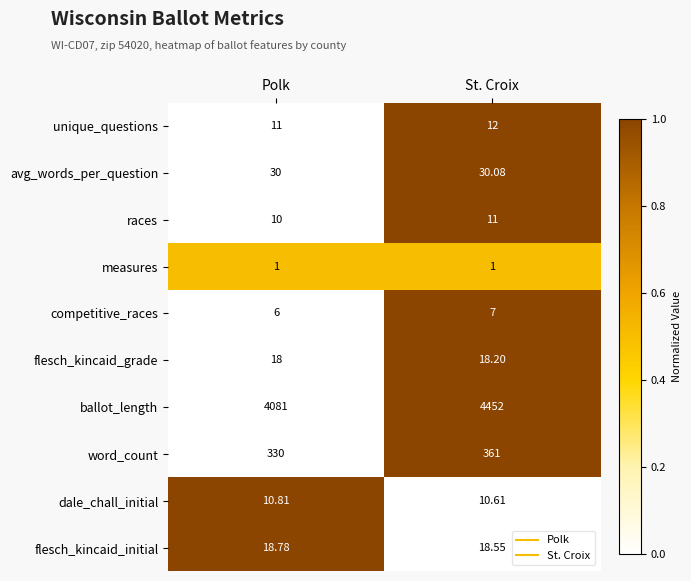

List the labels in order of flesch_kincaid_initial value, smallest first.

St. Croix, Polk